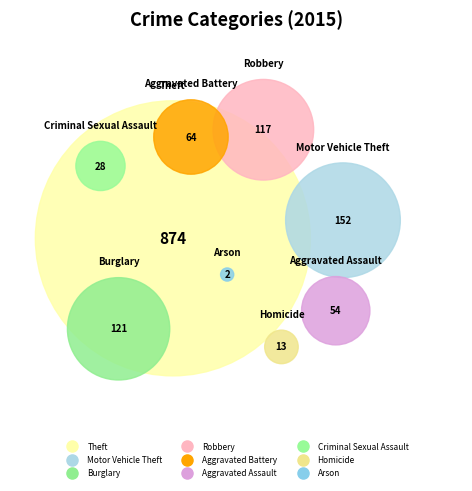

How many segments does this pie chart have?

9